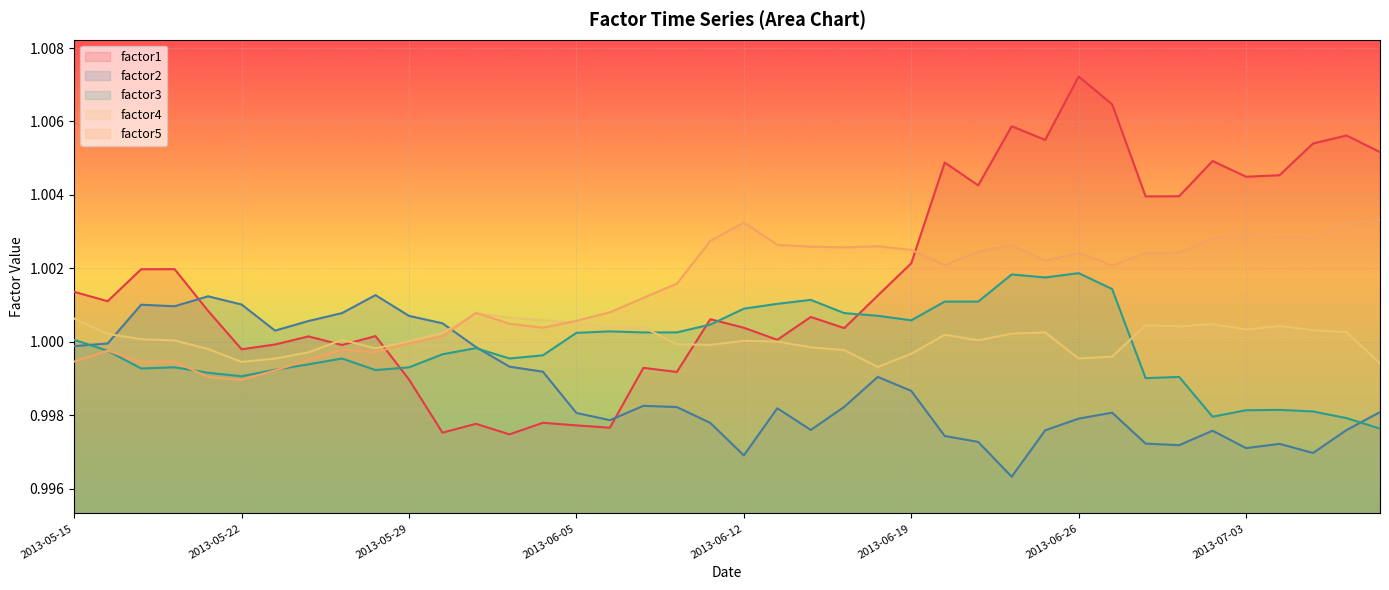

The factor3 series shows 0.4 at 2013-06-19. True or false?

False